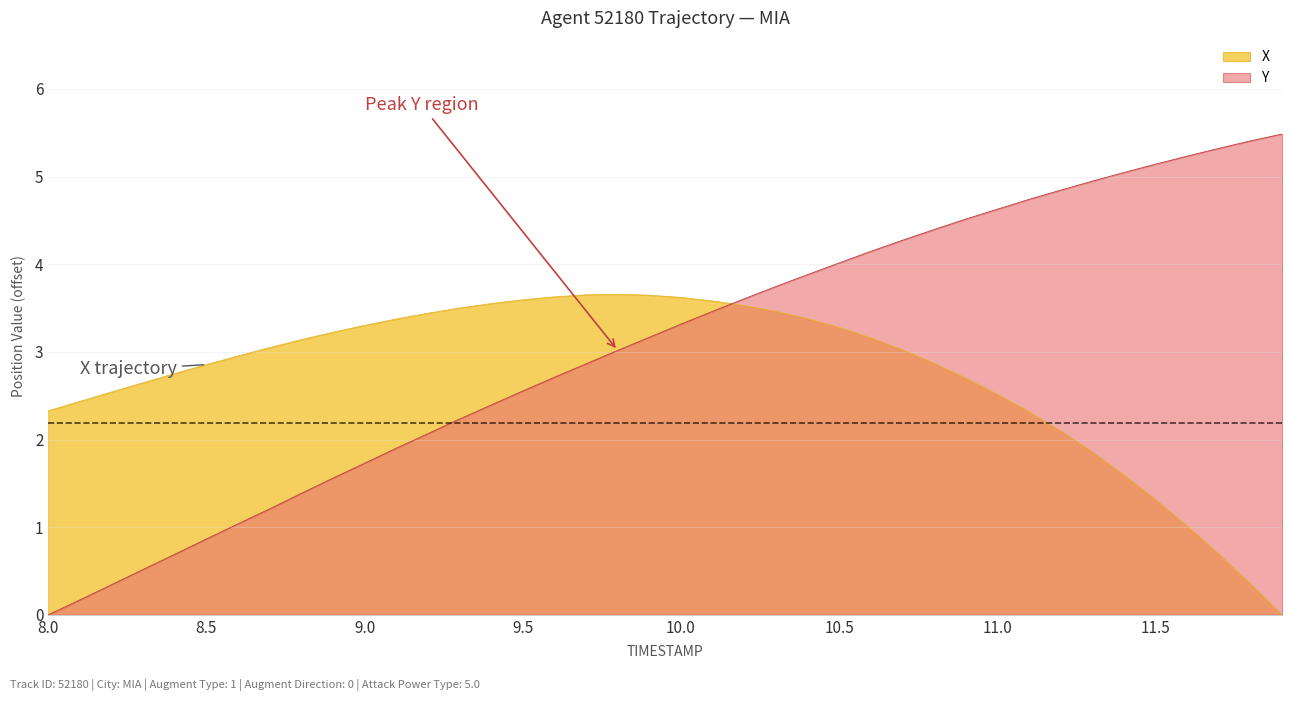

True or false: Y has more than 1 interior local peaks.

False